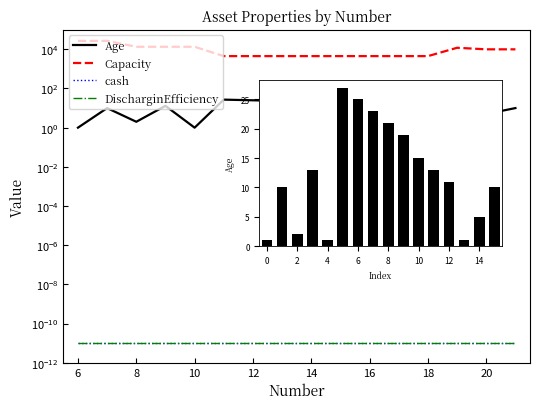

What is the value of the Age bar at the 10th from the left?

19.0